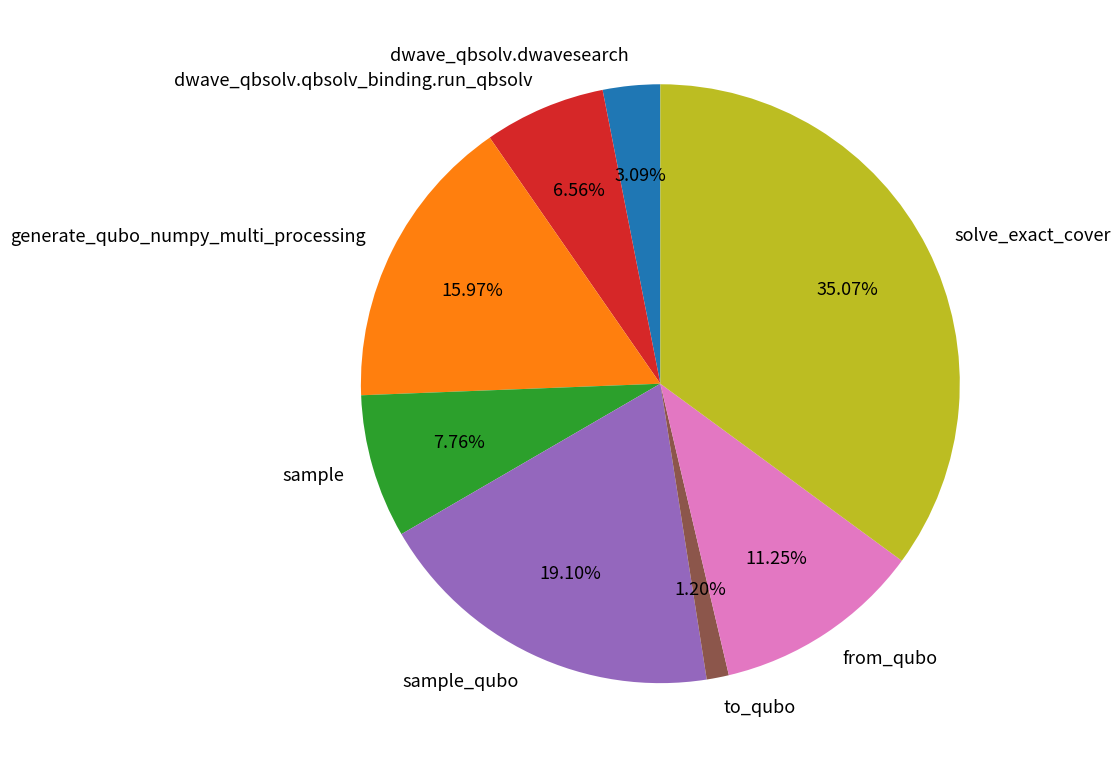

Which has a higher value, dwave_qbsolv.dwavesearch or sample?

sample